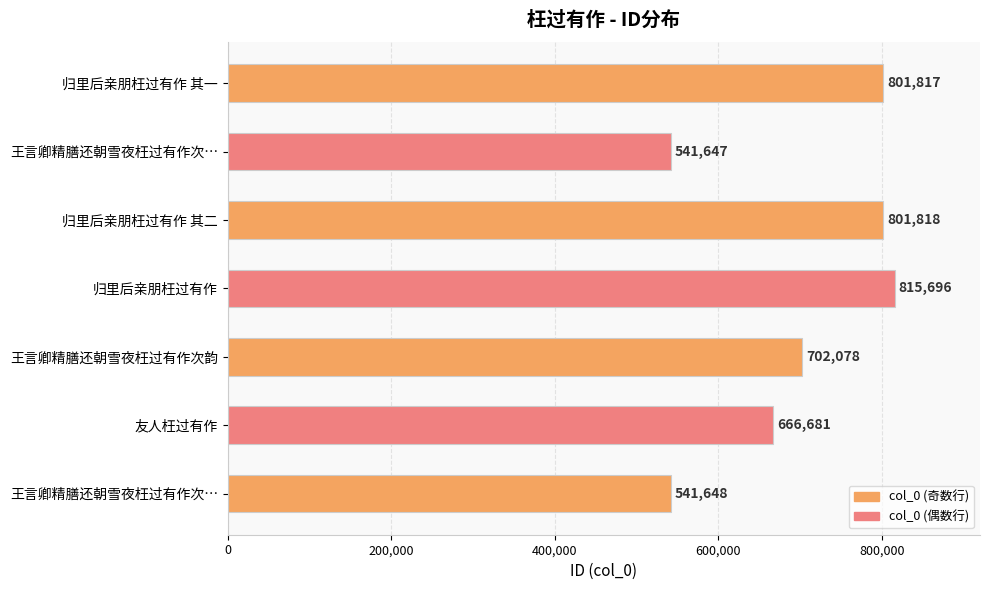

What is the average value?

695912